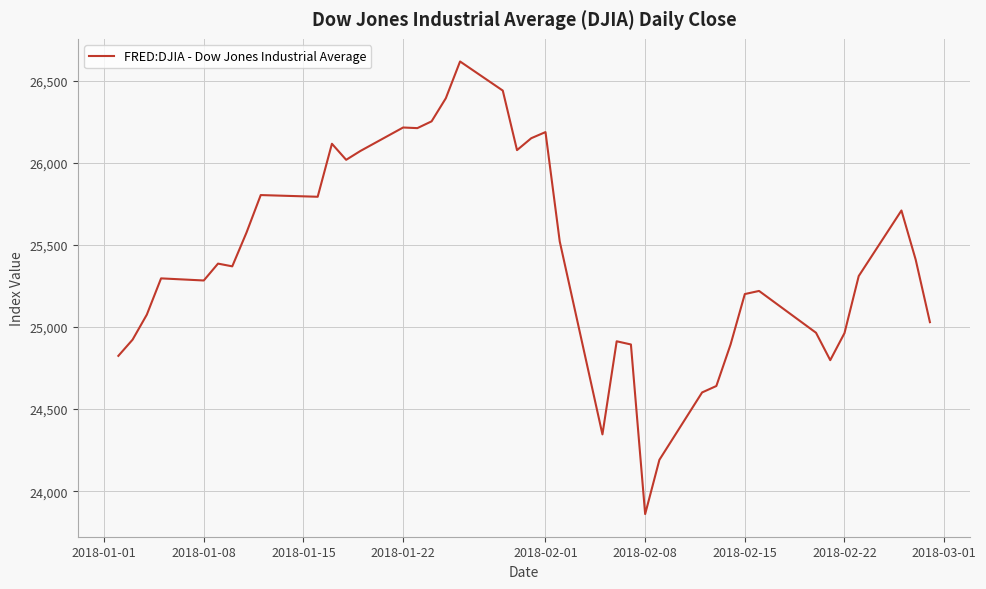

What is the smallest value displayed?

23860.5